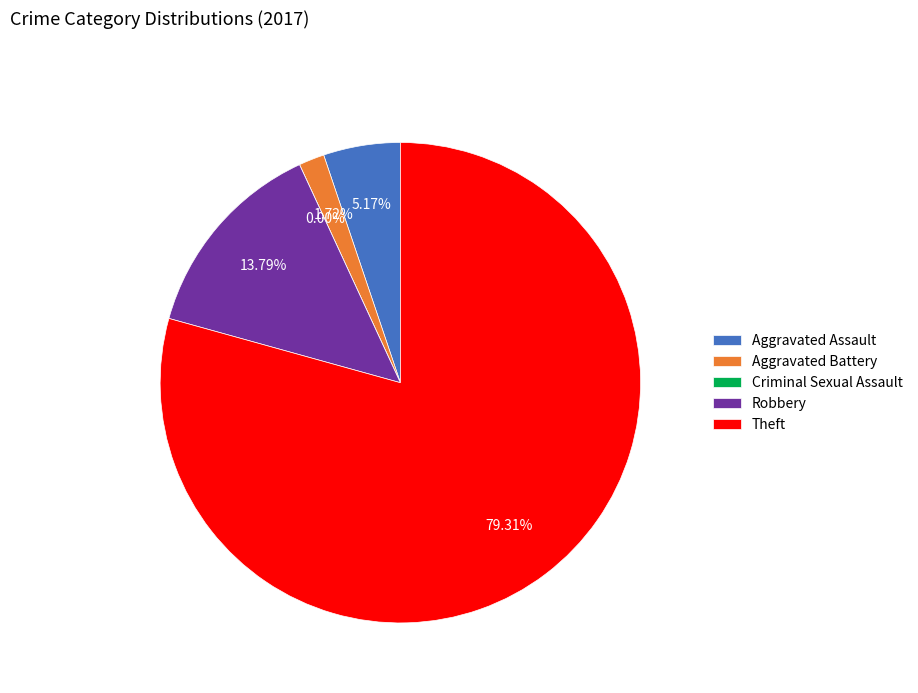

Does Criminal Sexual Assault represent more than half of the total?

No